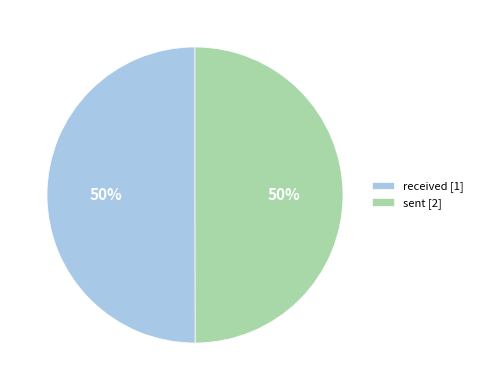

Is the sum of sent [2] and received [1] greater than half?

Yes